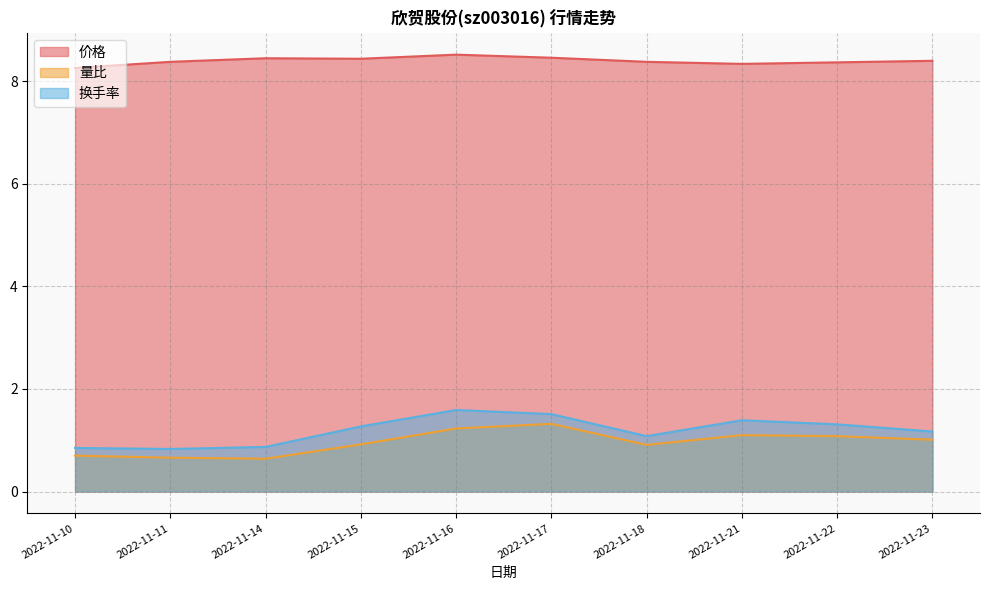

What are all the series names shown in the legend?

价格, 量比, 换手率